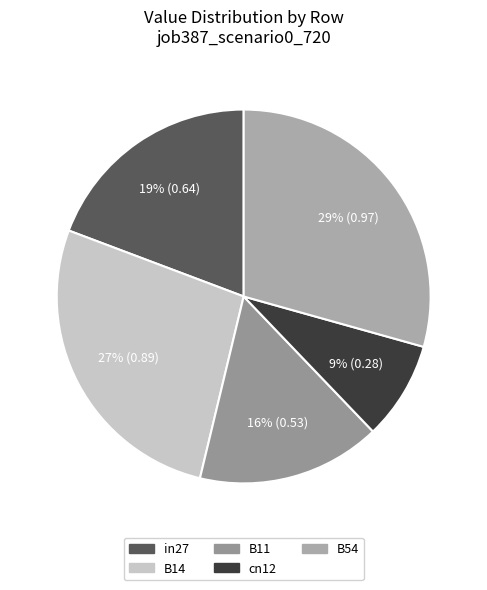

How many segments does this pie chart have?

5